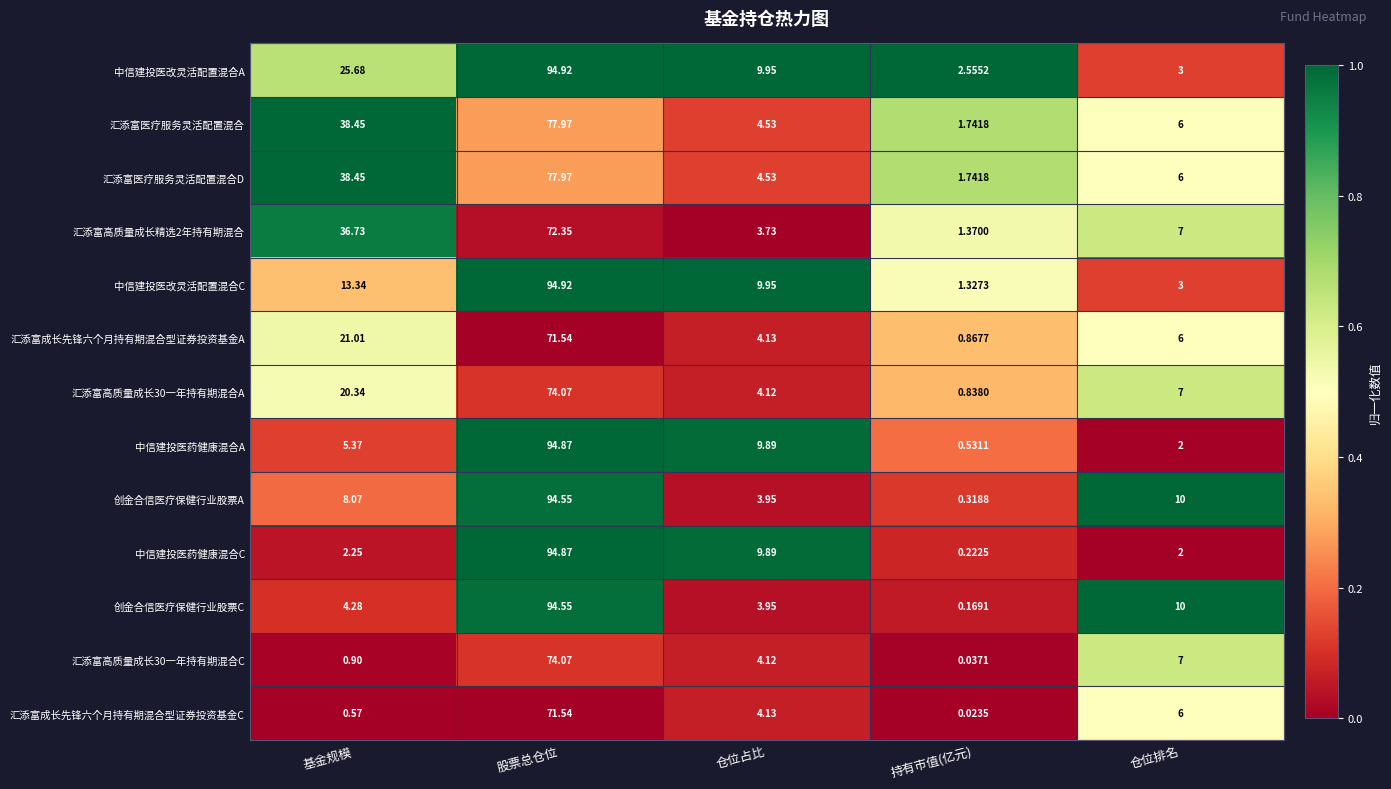

Which series has the largest range (max minus min)?

中信建投医药健康混合C